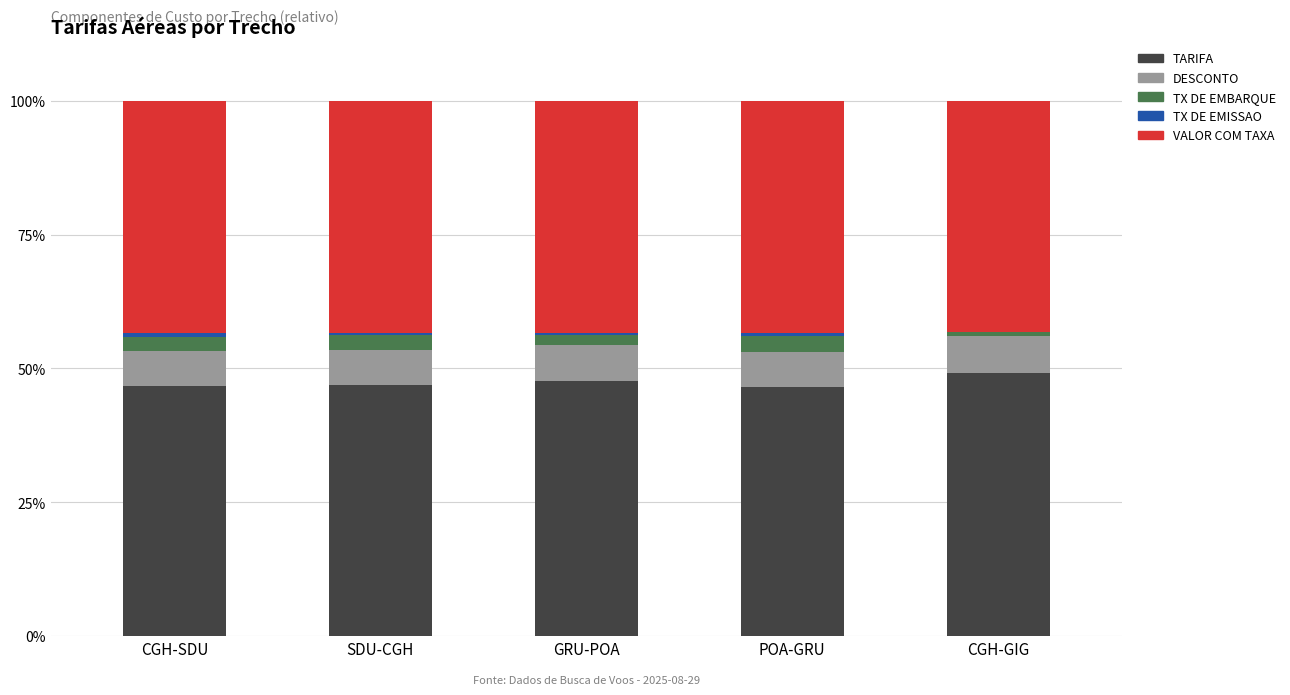

Is it true that TARIFA equals 46.6 at POA-GRU?

True